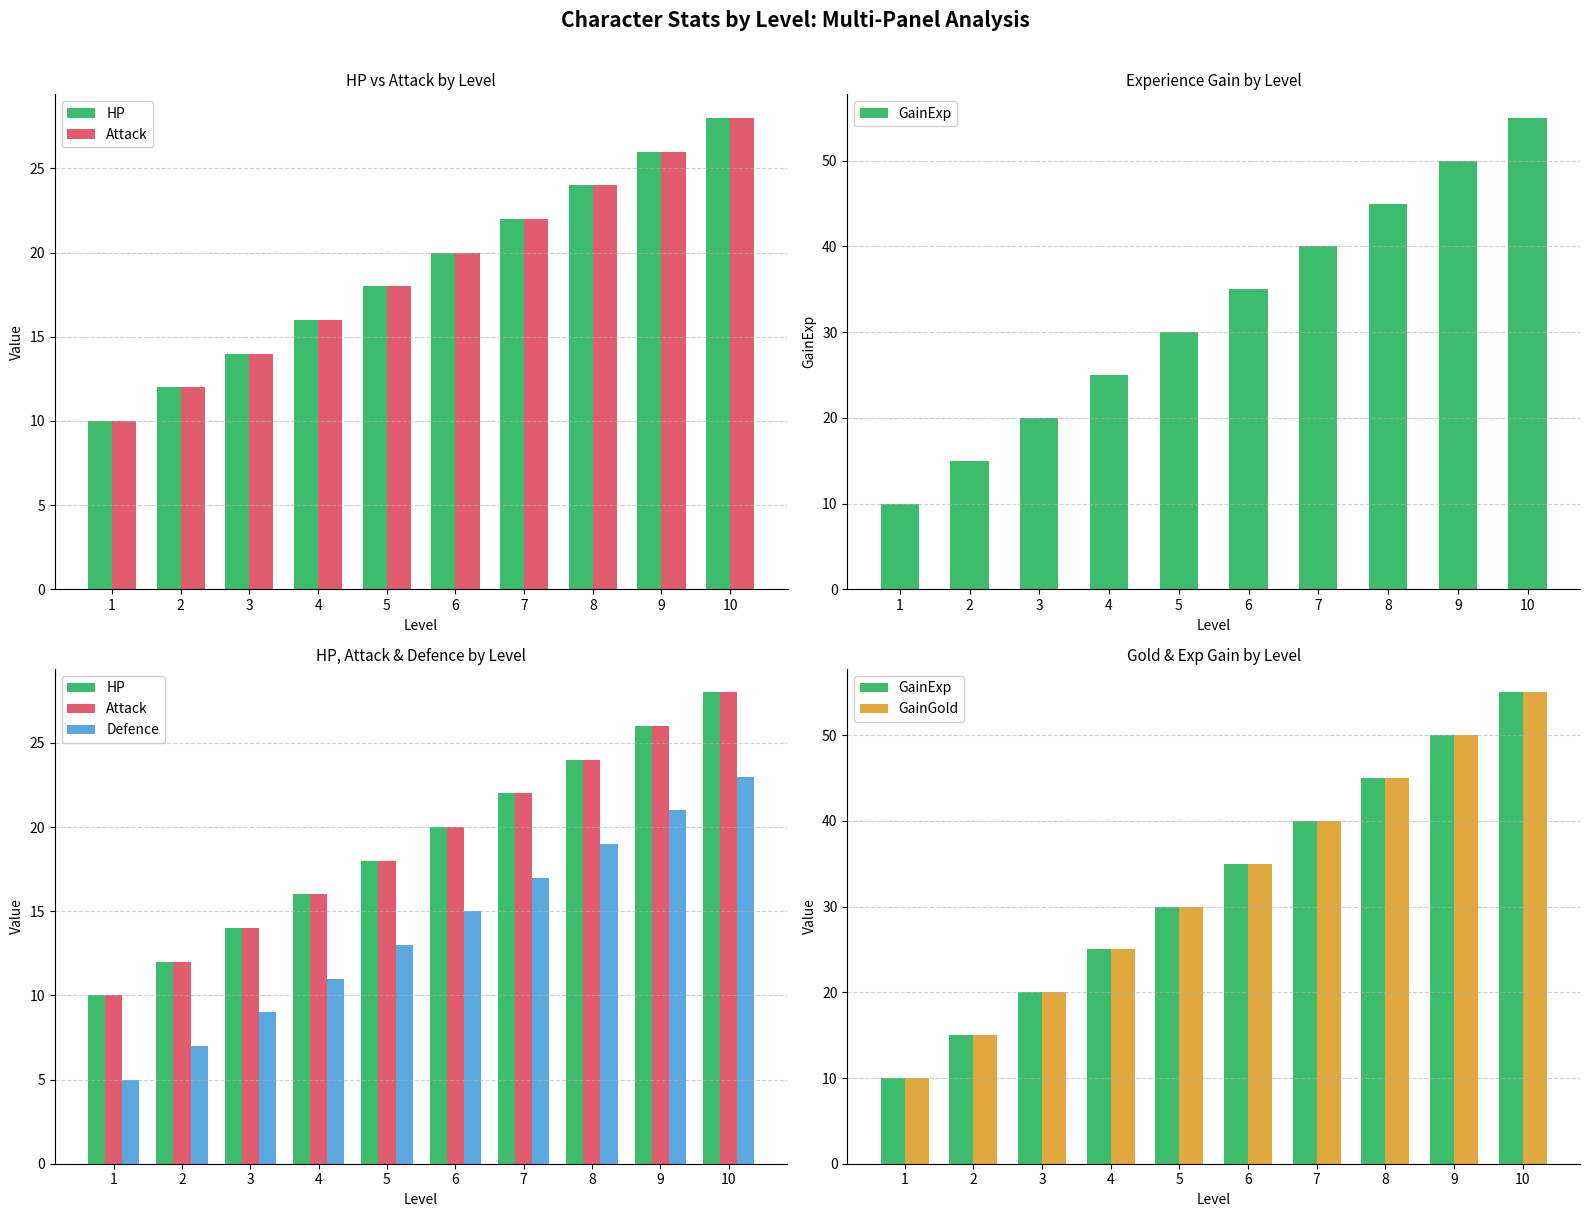

Which series changed the most between 5 and 6?

GainExp